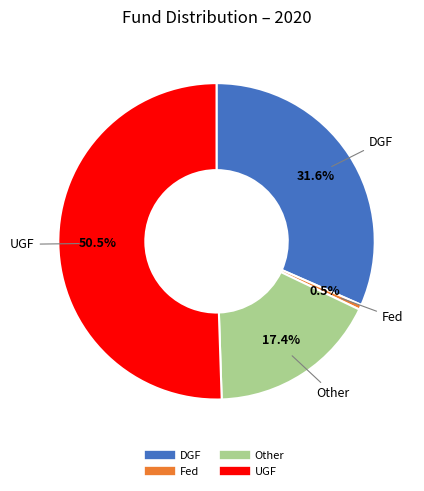

What portion of the pie excludes DGF?

68.4%